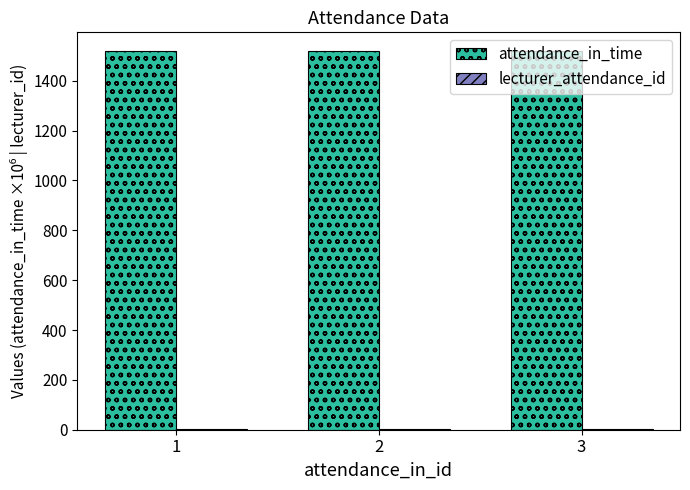

Which series has the largest total across all categories?

attendance_in_time